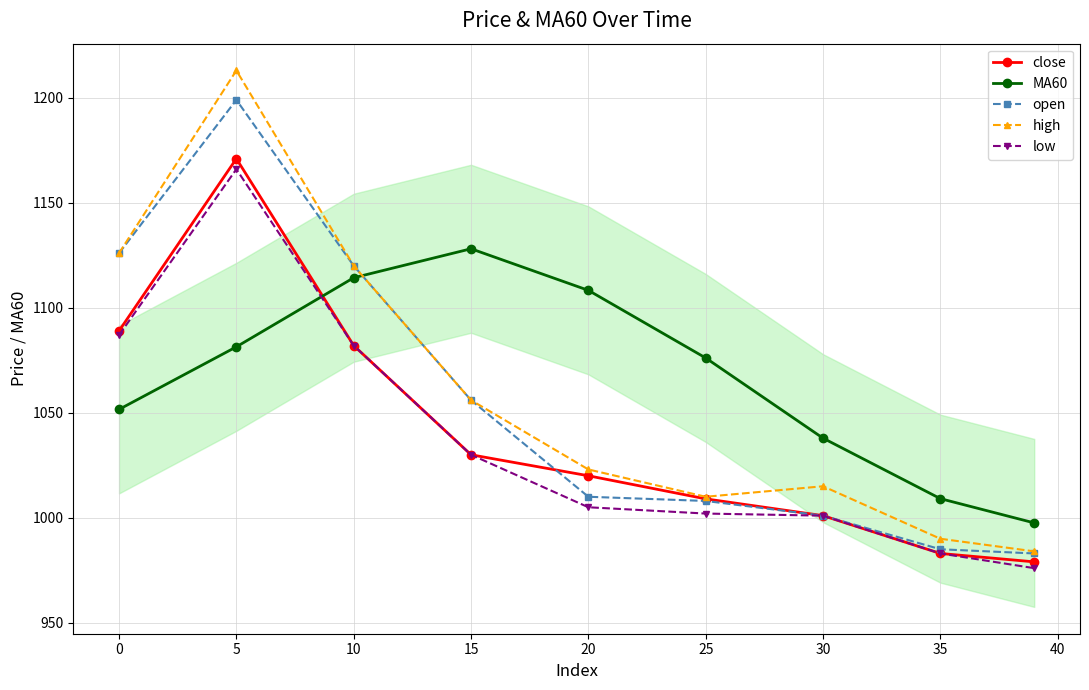

How many times do close and MA60 cross each other?

1